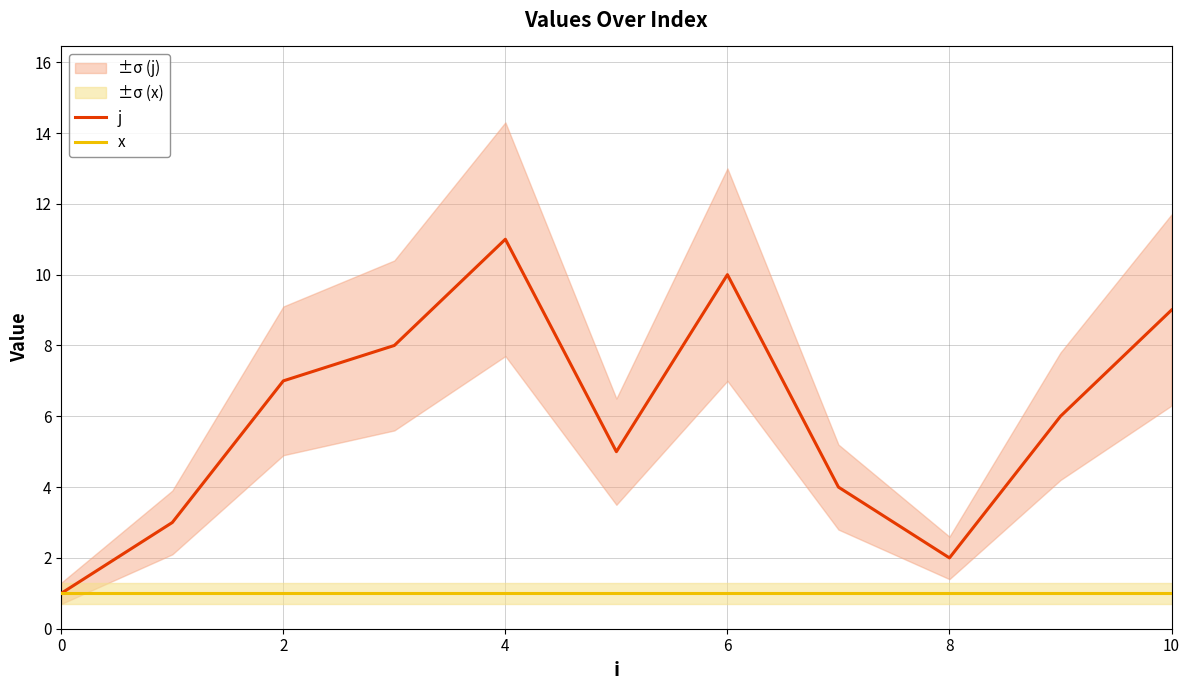

At which label is j closest to 6?

9